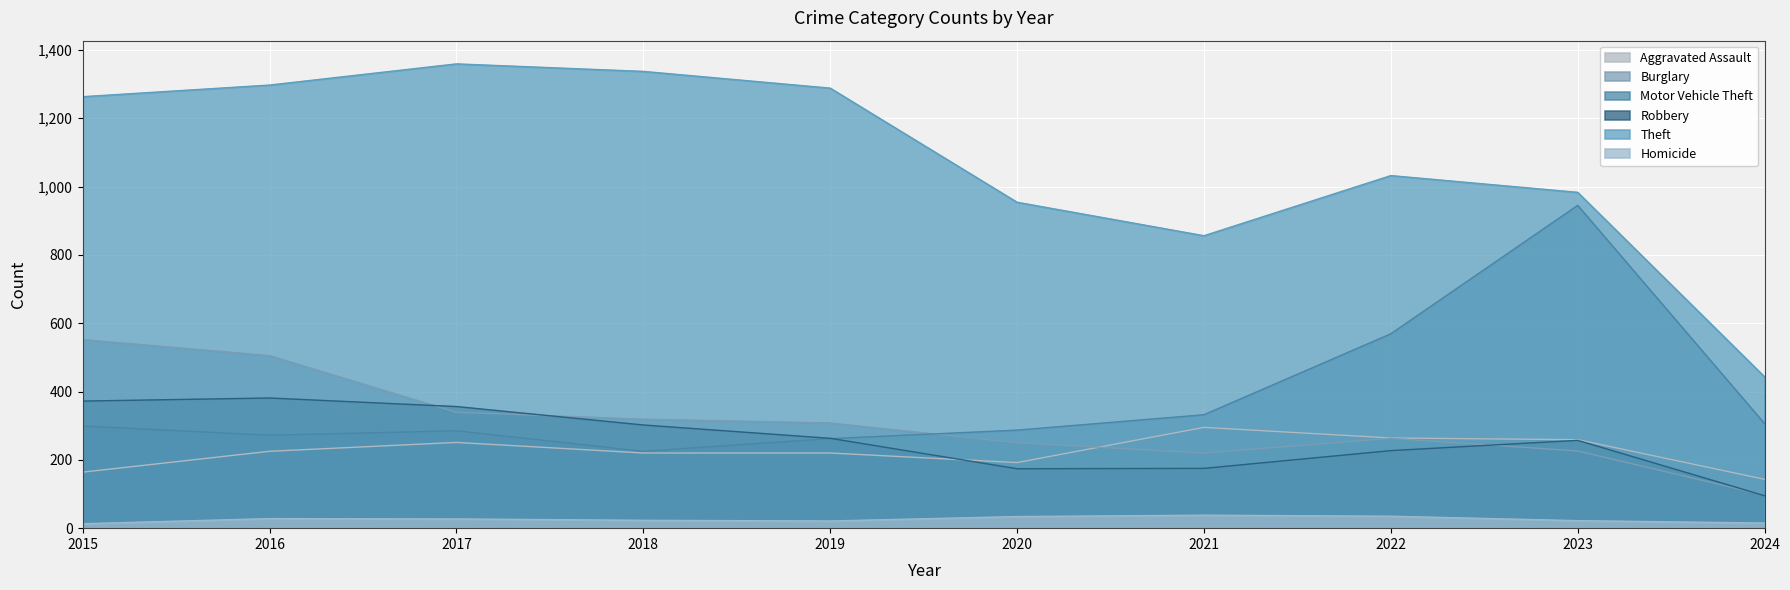

At which label is Theft closest to 901?

2021